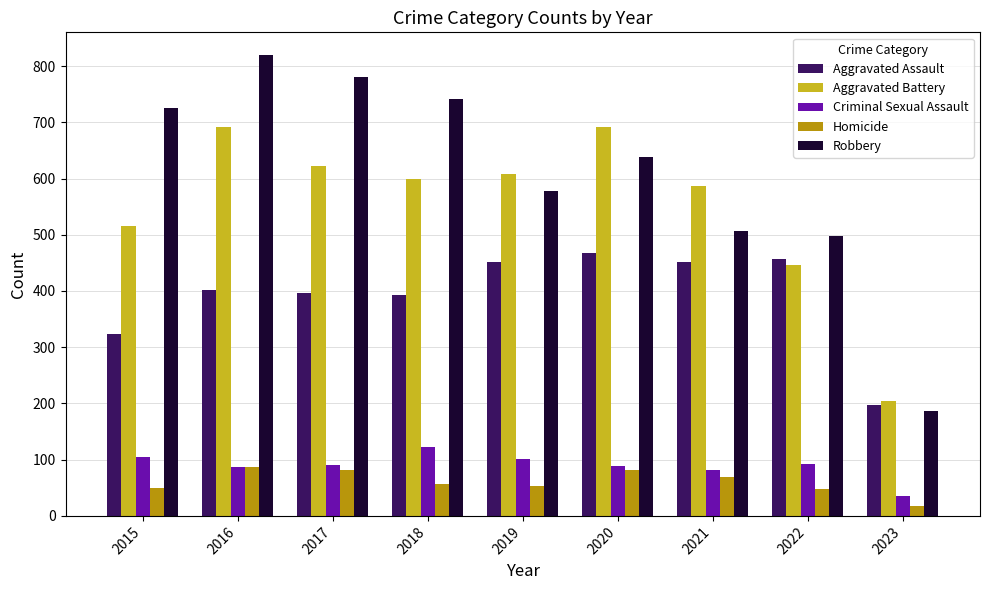

At how many categories does at least one series exceed 53?

9